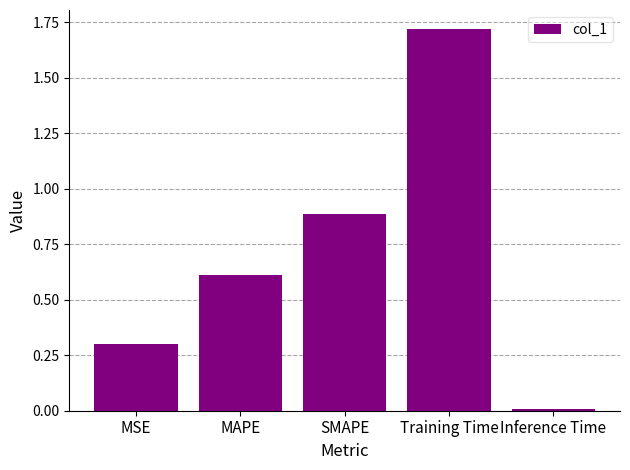

Approximately how many times larger is the value at MAPE compared to Training Time?

0.4